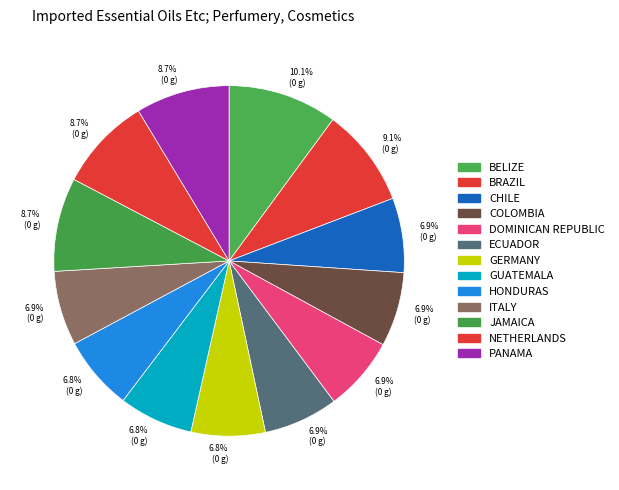

How many segments does this pie chart have?

13